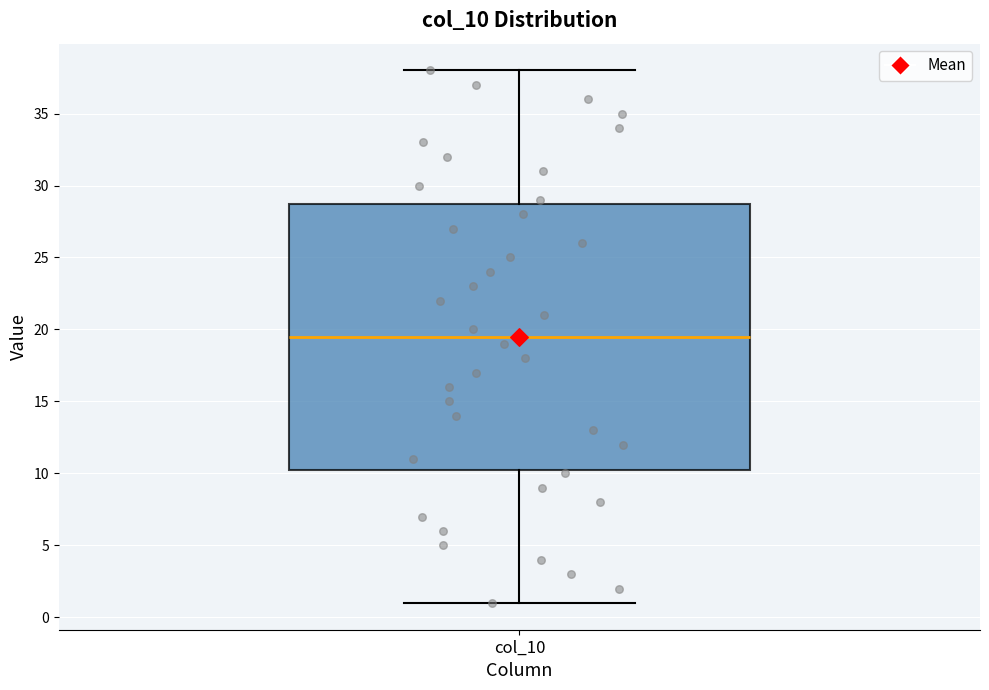

Read this box plot against the y-axis: the position of the median line, the range covered by the box, and the ends of both whiskers. The values are not printed on the chart, so give them approximately, as read against the axis.

median 19.5, box 10.5 to 29.0, whiskers 1.0 to 38.0